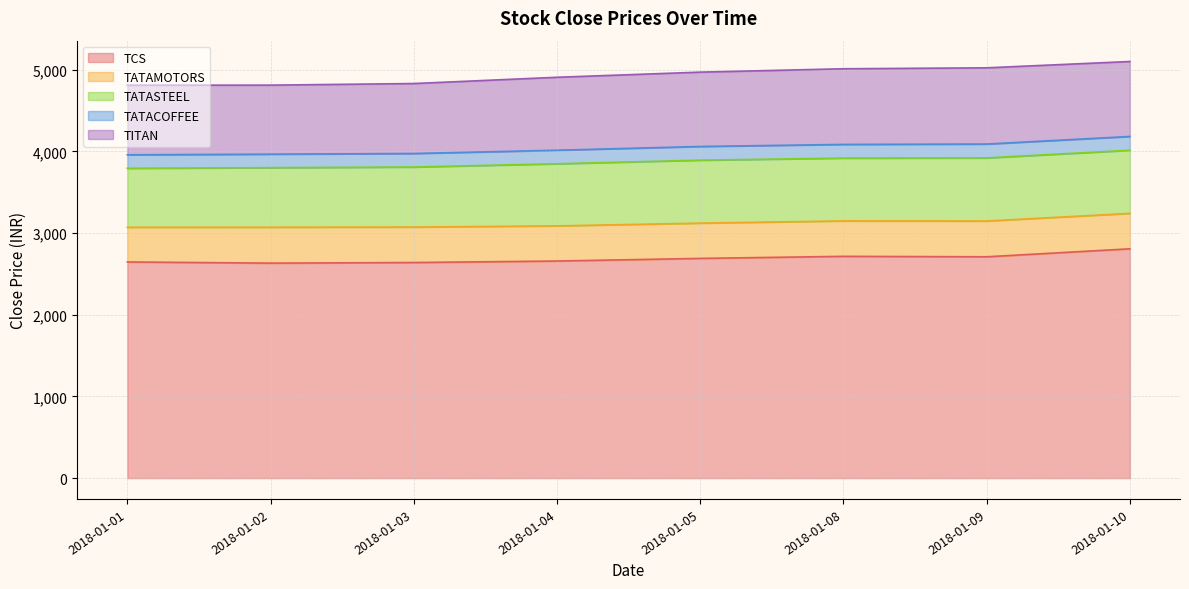

True or false: TITAN and TATAMOTORS intersect in this chart.

False